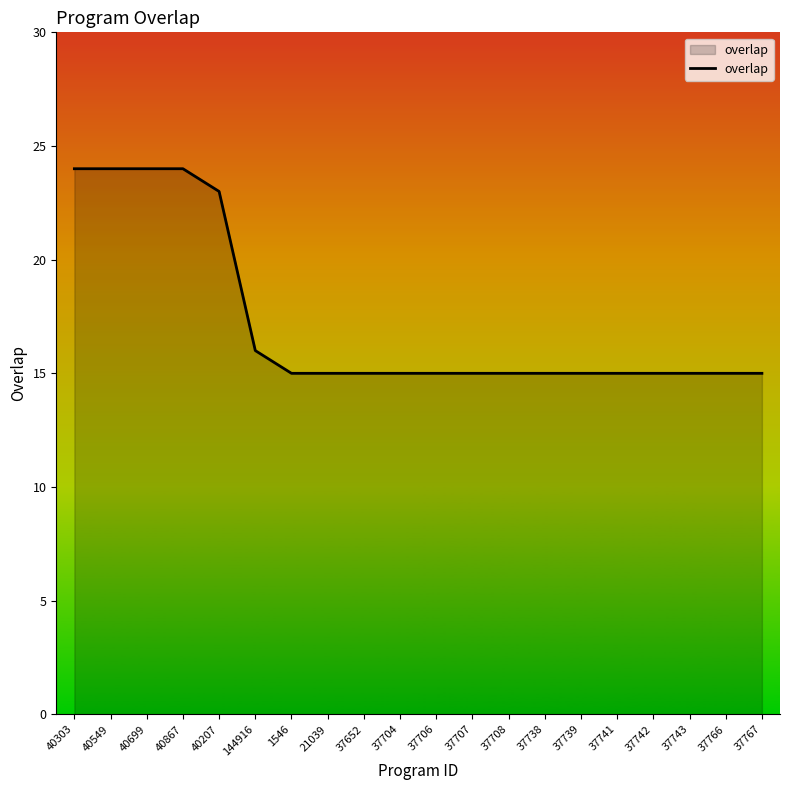

Reading left to right, extract all data points from this chart.

40303=24	40549=24	40699=24	40867=24	40207=23	144916=16	1546=15	21039=15	37652=15	37704=15	37706=15	37707=15	37708=15	37738=15	37739=15	37741=15	37742=15	37743=15	37766=15	37767=15